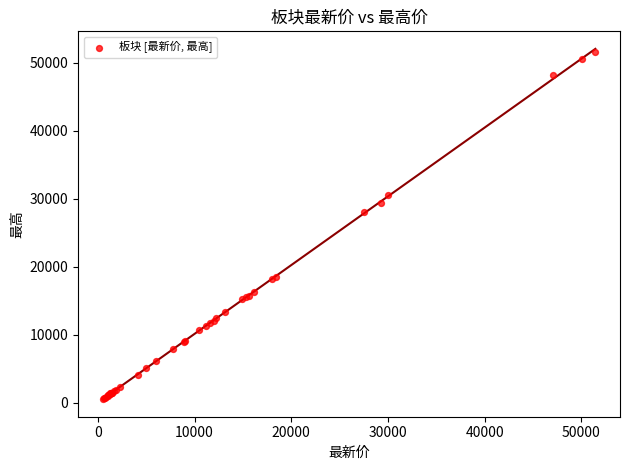

What Y value in the scatter plot is closest to 26041?

28084.5